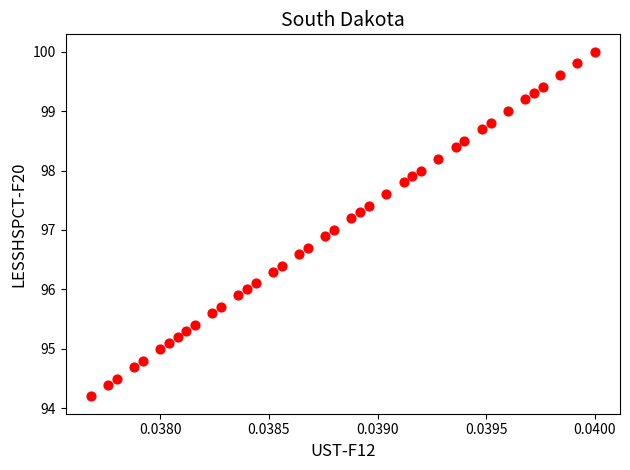

What is the range of Y values (max minus min)?

5.8